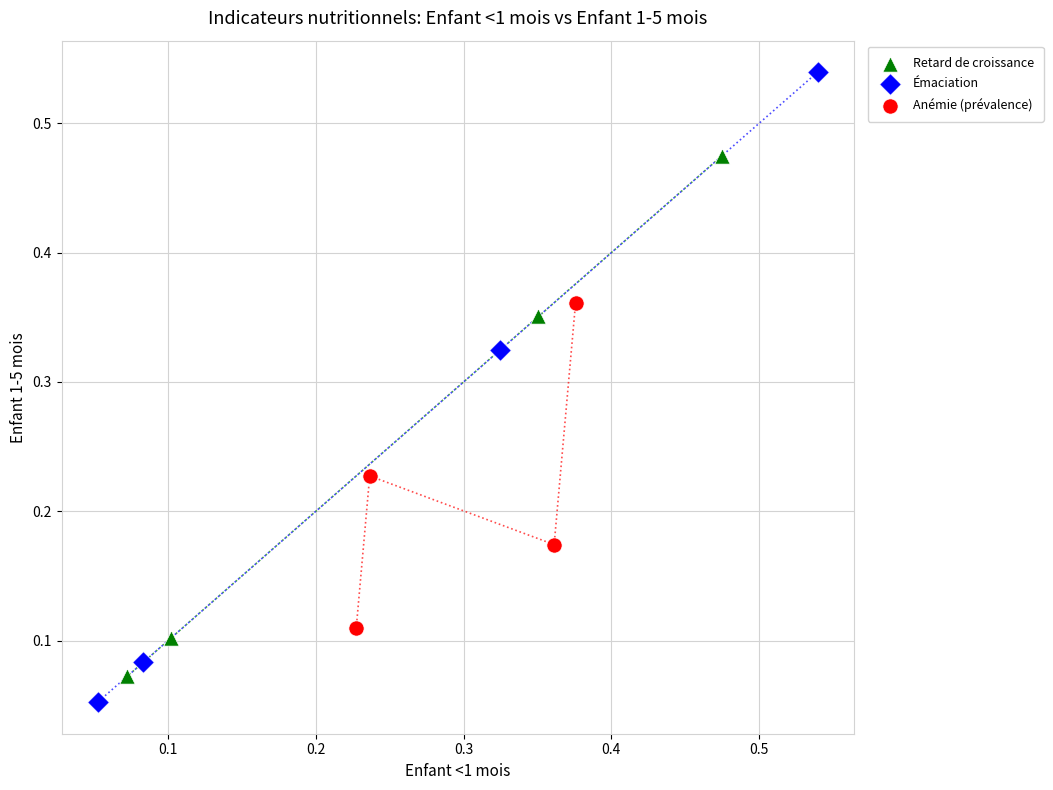

Which series contains the lowest Y value?

Émaciation